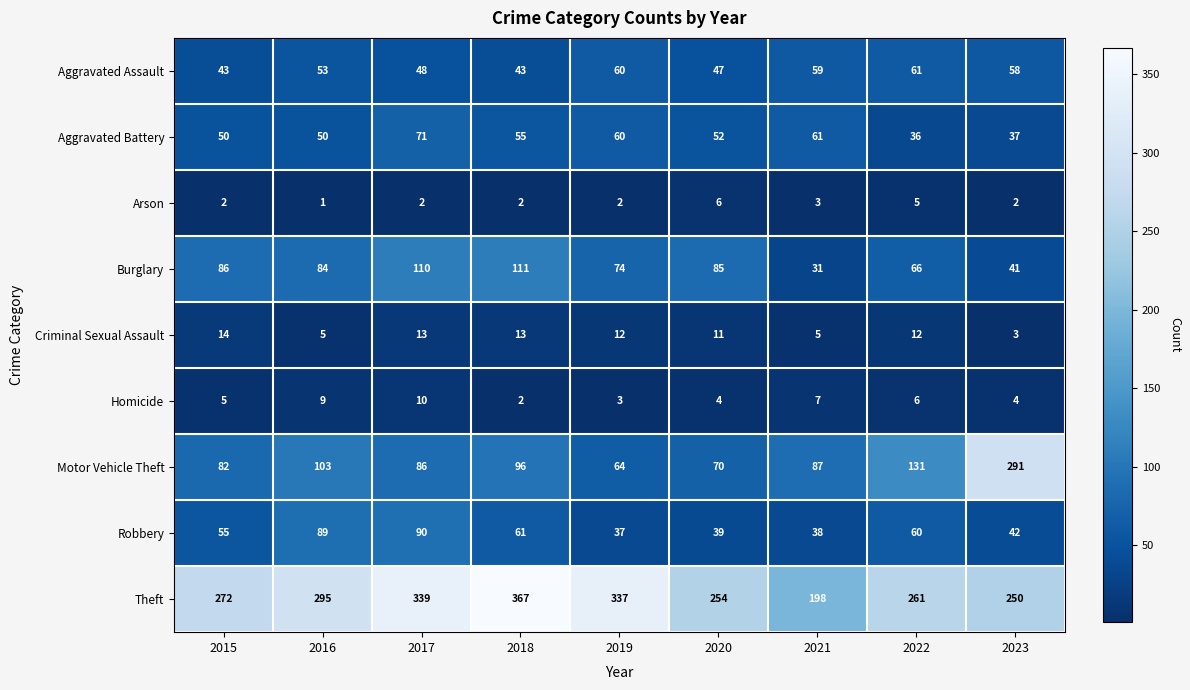

At which label is Theft closest to 282?

2015